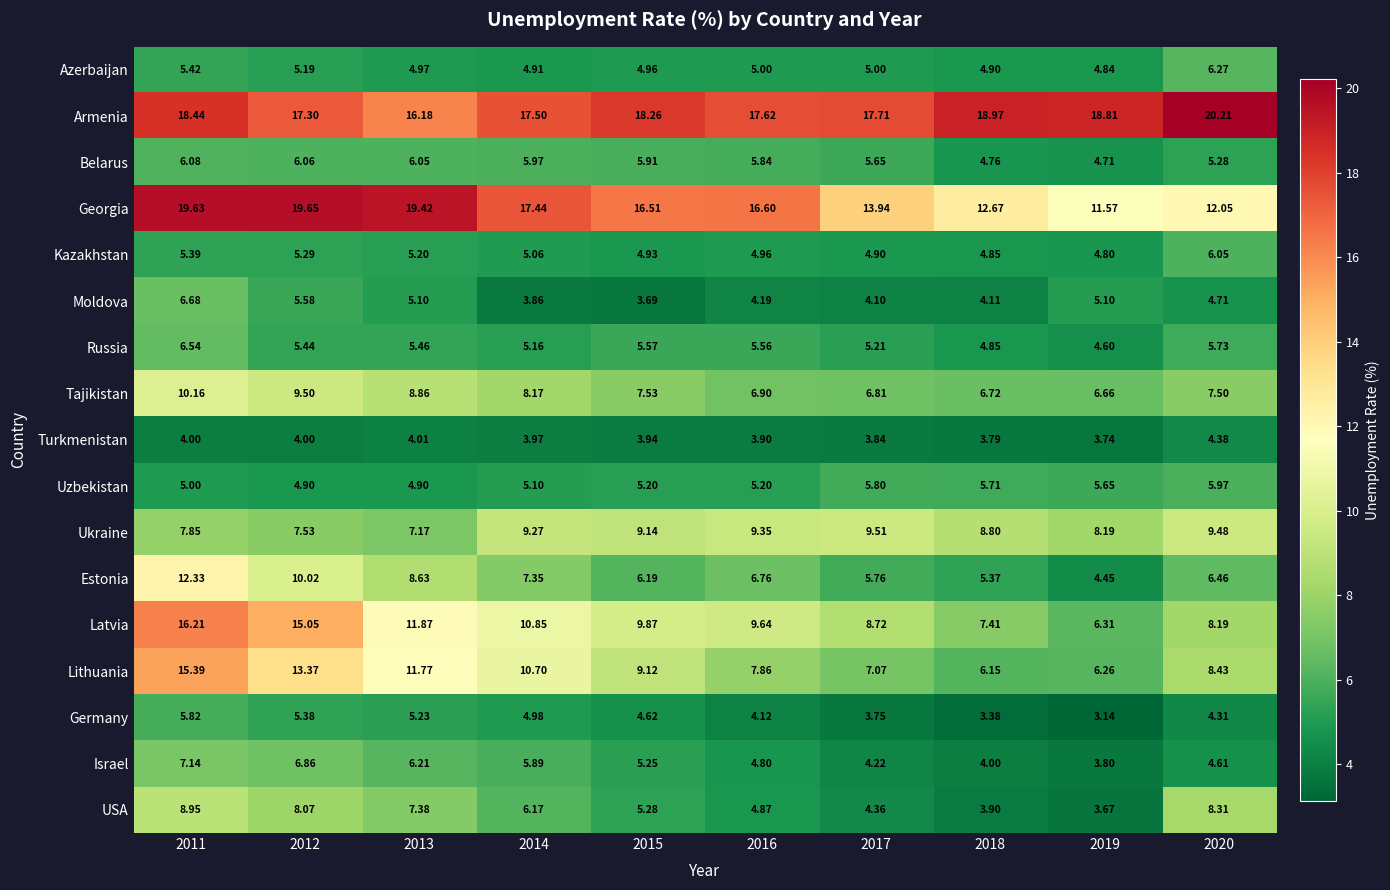

Which series has the largest total across all categories?

Armenia